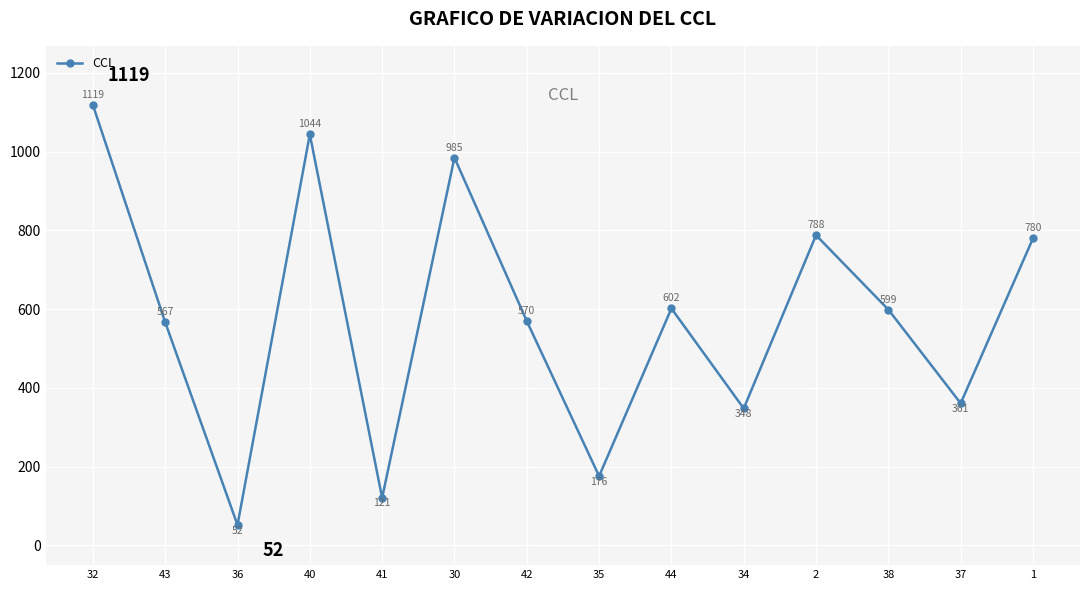

Reading left to right, what are all the values shown in this chart?

32=1119	43=567	36=52	40=1044	41=121	30=985	42=570	35=176	44=602	34=348	2=788	38=599	37=361	1=780